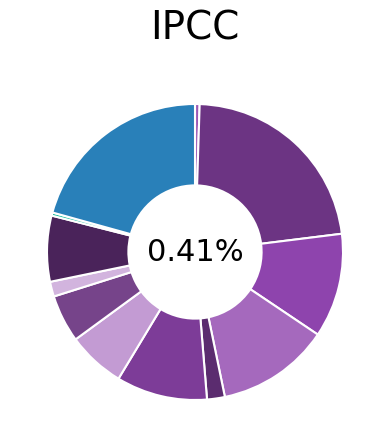

To the nearest percent, what is the combined percentage of Ballinacourtey, The and Dingle David?

21%